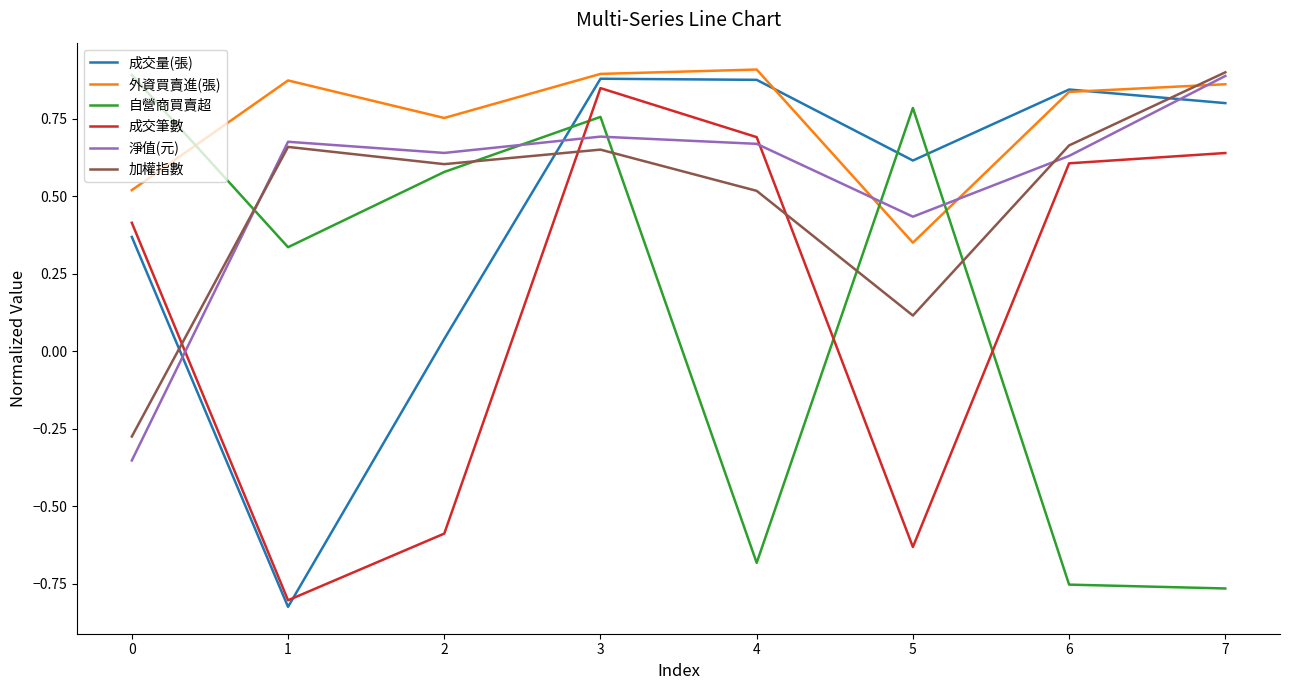

True or false: 成交筆數 and 外資買賣進(張) intersect in this chart.

False